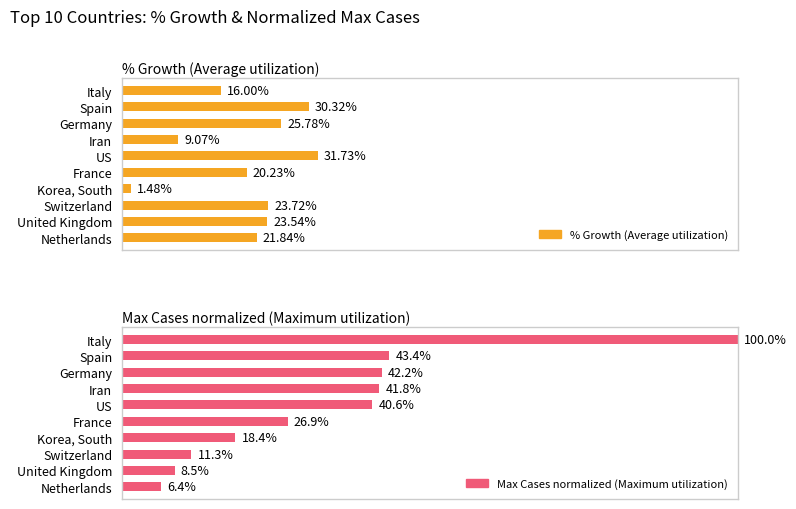

Between Germany and Iran, which is larger?

Germany